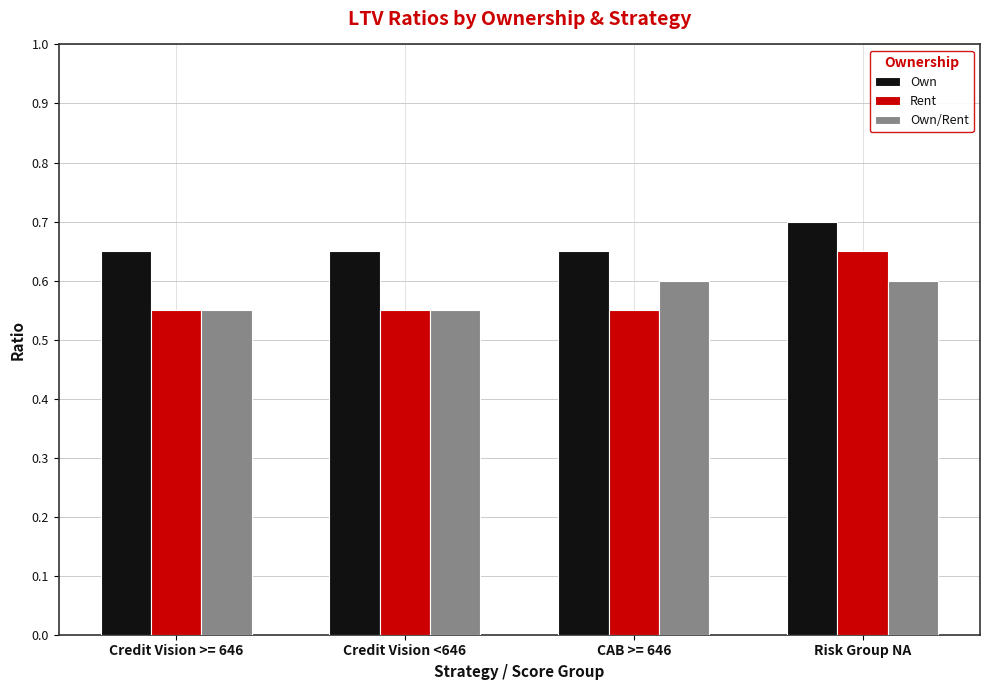

Is the value of Own/Rent at Credit Vision <646 greater than the value of Own at Credit Vision >= 646?

No